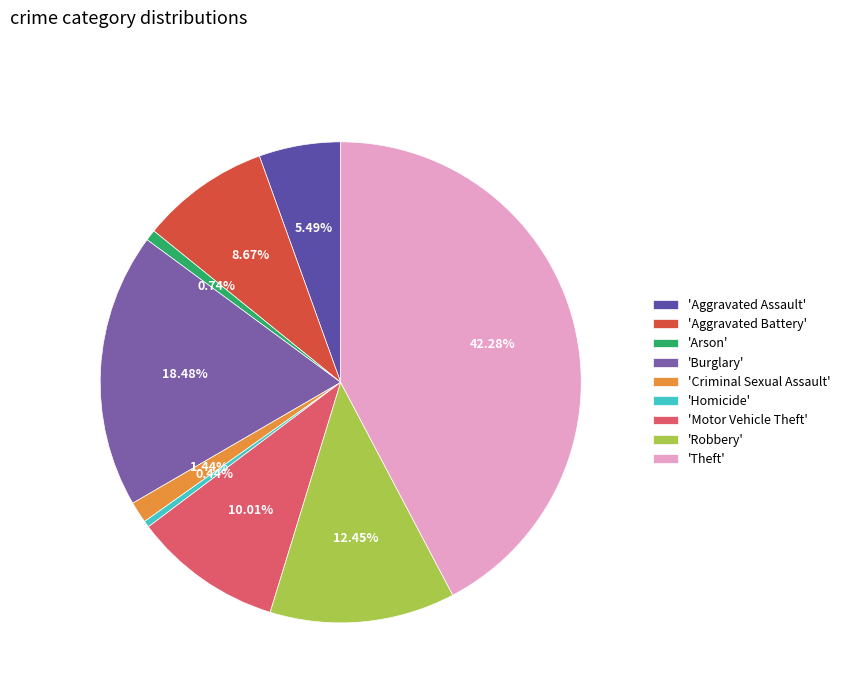

Rank the categories by value from lowest to highest.

Homicide, Arson, Criminal Sexual Assault, Aggravated Assault, Aggravated Battery, Motor Vehicle Theft, Robbery, Burglary, Theft